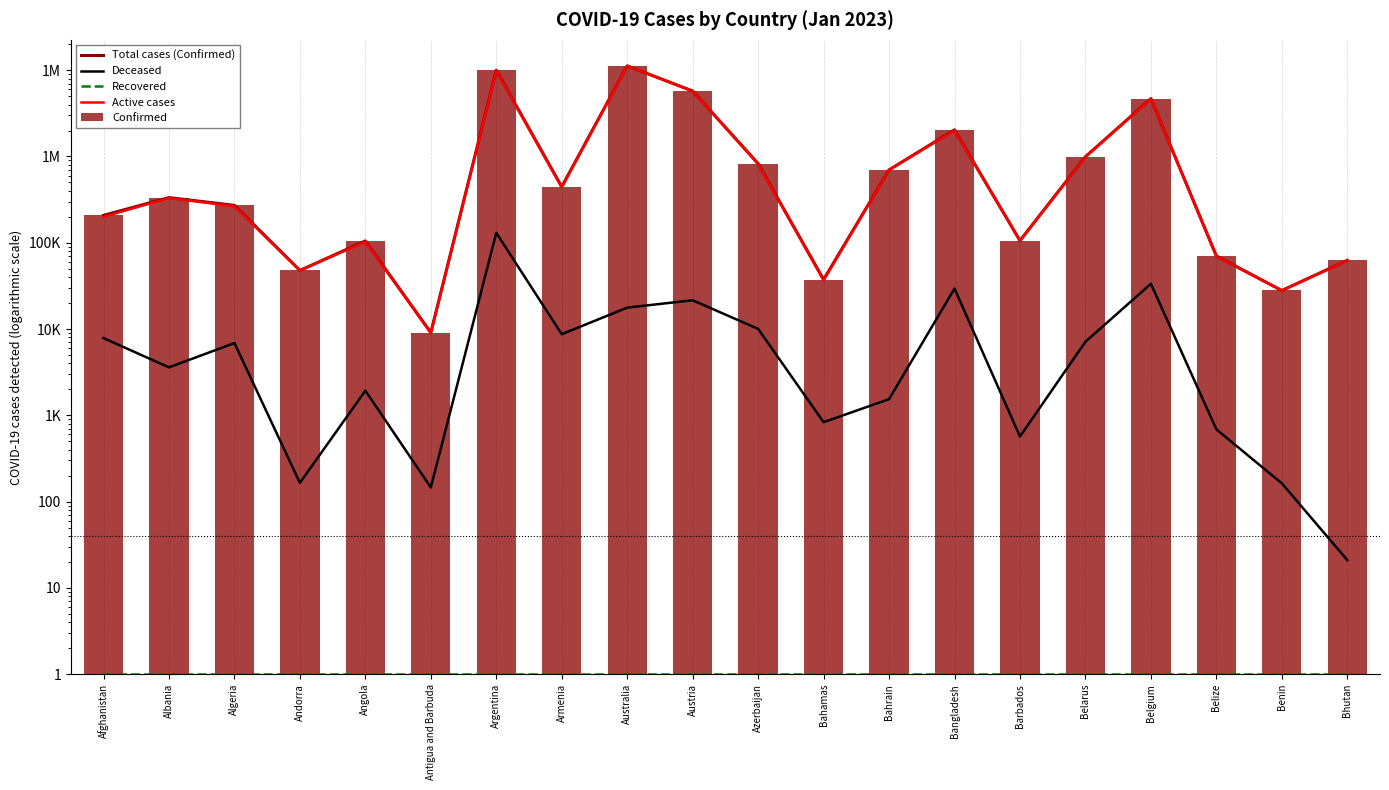

Is the value of Recovered at Andorra greater than the value of Confirmed at Bhutan?

No